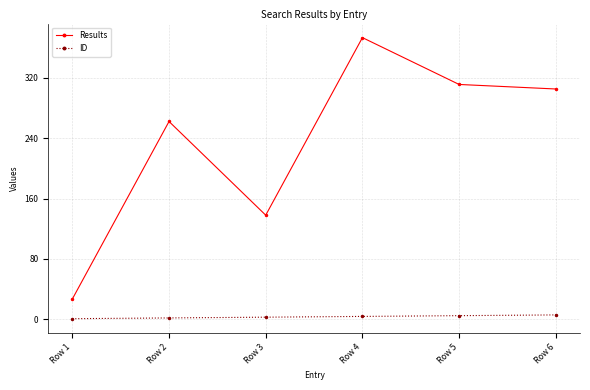

Which series has the largest range (max minus min)?

Results